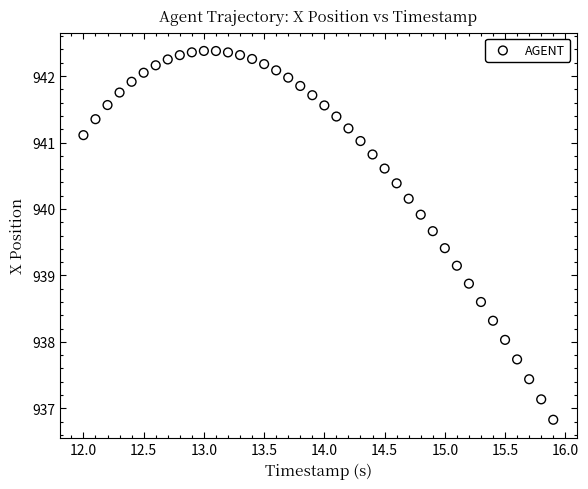

What is the range of X values (max minus min)?

3.9